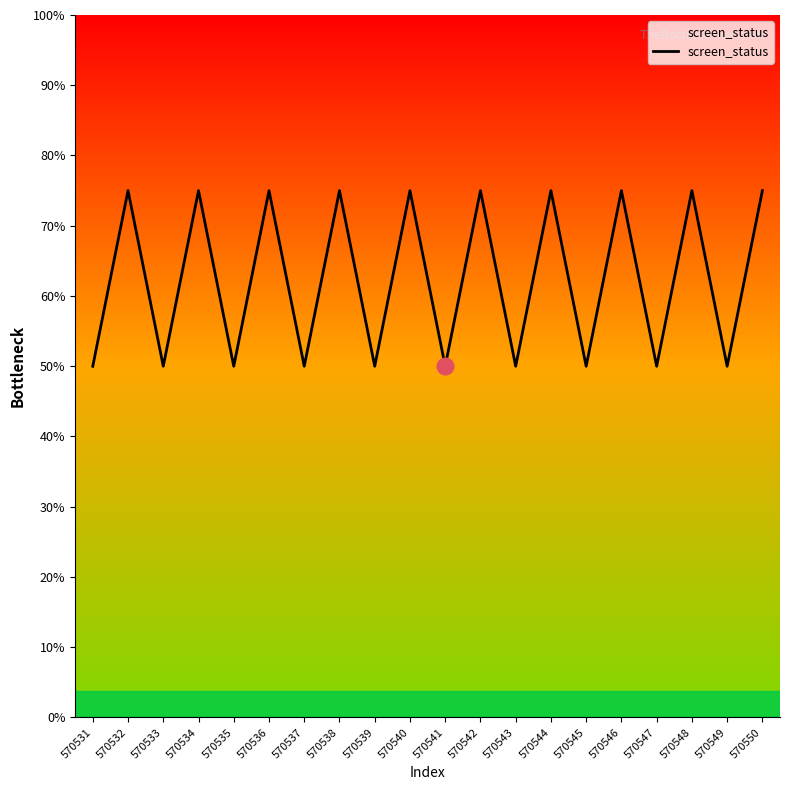

Is this an area chart (filled region under the line)?

Yes